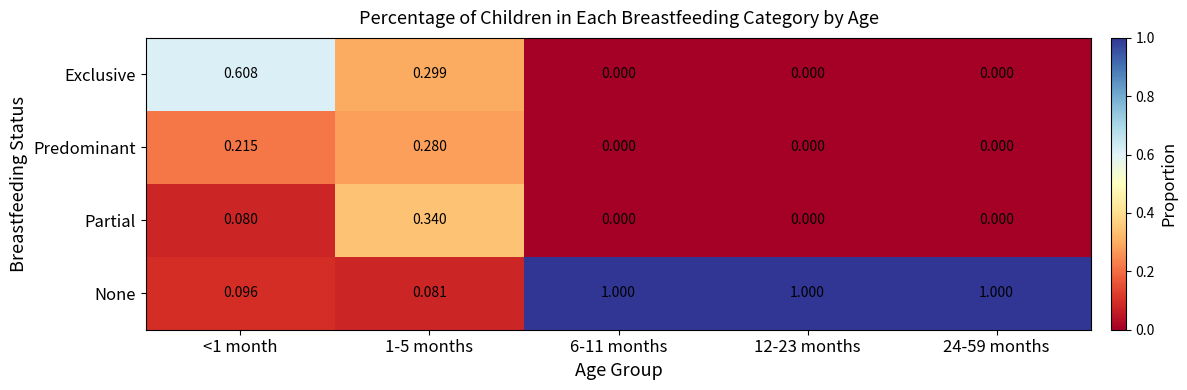

Which series has the largest range (max minus min)?

None